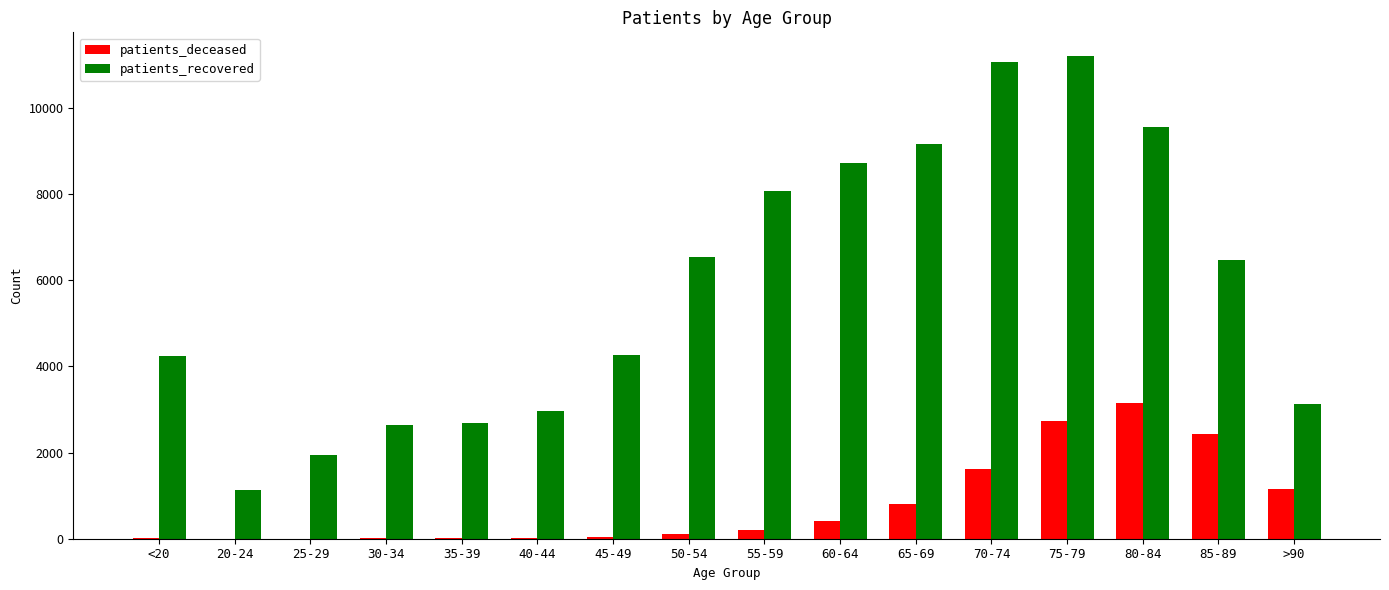

Are the bars horizontal?

No